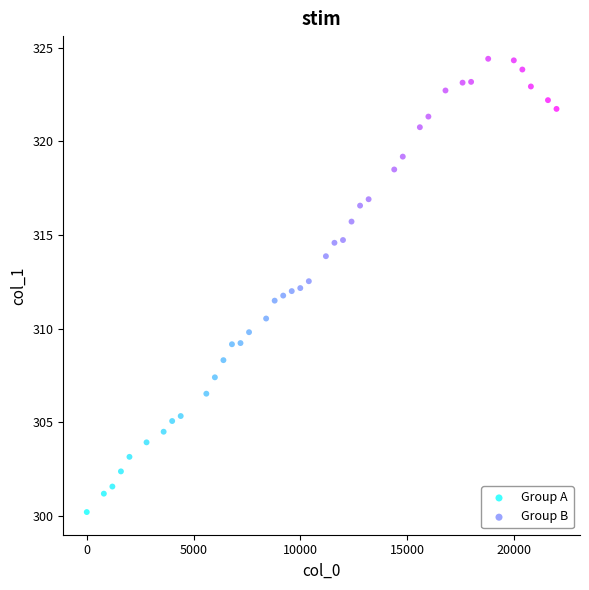

What are all the series names shown in the legend?

Group A, Group B